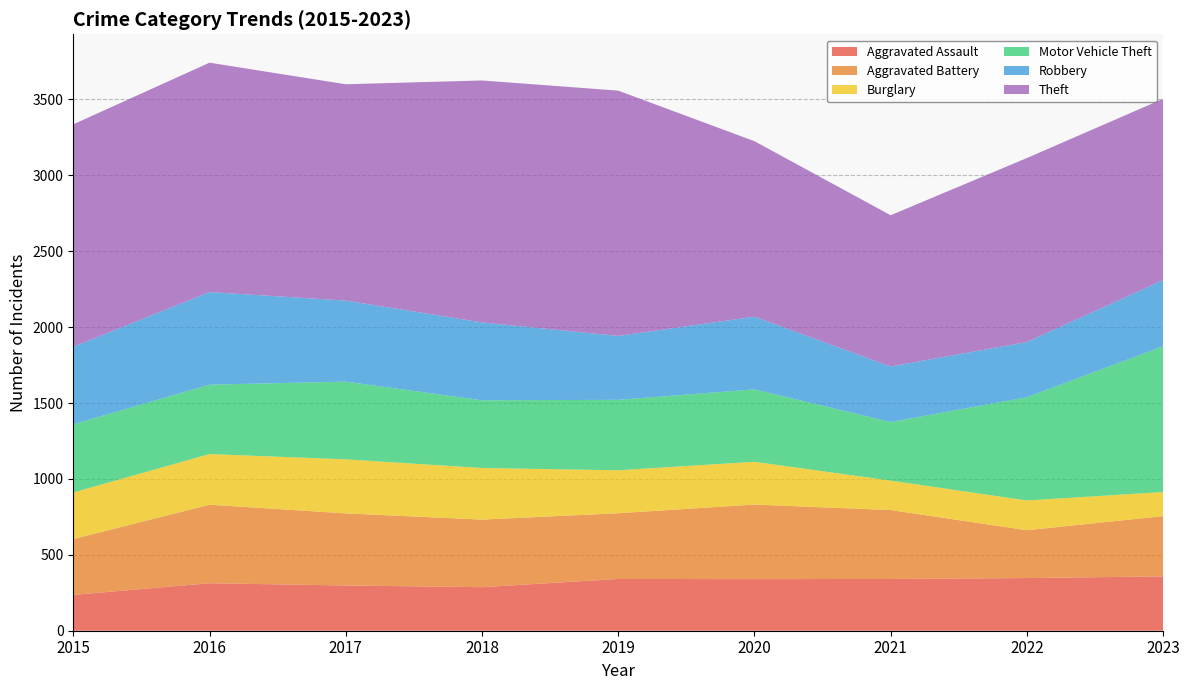

Reading right to left, extract all data points from this chart.

Aggravated Assault: 358	347	341	340	341	287	298	313	236
Aggravated Battery: 397	315	454	491	433	445	475	517	368
Burglary: 159	196	194	282	283	340	356	334	307
Motor Vehicle Theft: 960	680	386	477	464	446	512	457	449
Robbery: 436	364	366	479	421	513	534	610	511
Theft: 1194	1212	996	1156	1616	1594	1425	1511	1465